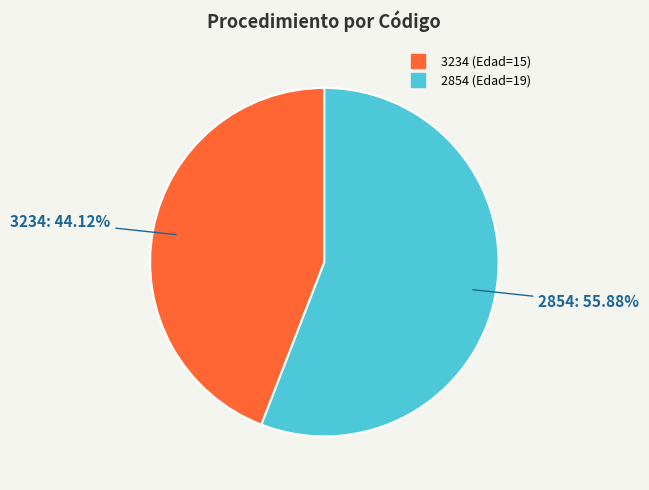

Approximately how many times larger is the value at 3234 compared to 2854?

0.8